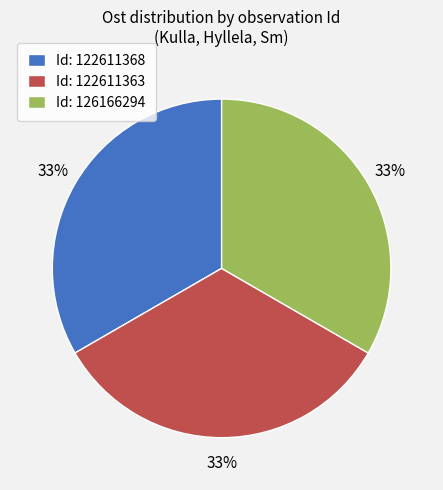

How many segments does this pie chart have?

3